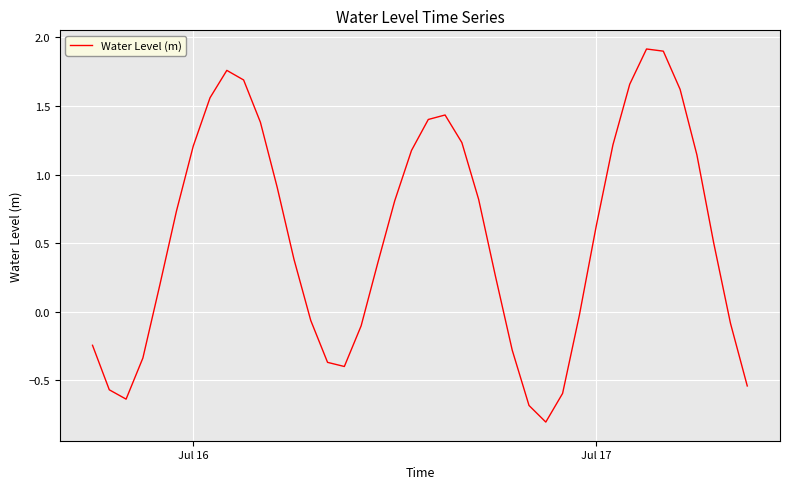

What is the maximum value shown in the chart?

1.9